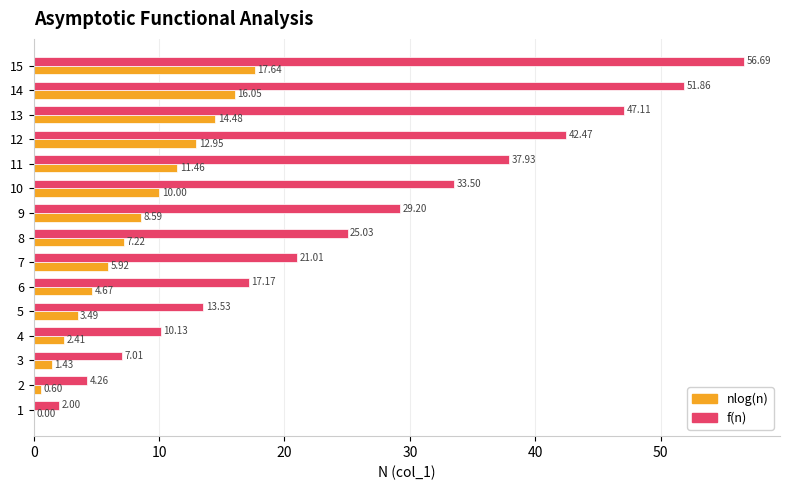

Which series has the largest total across all categories?

f(n)